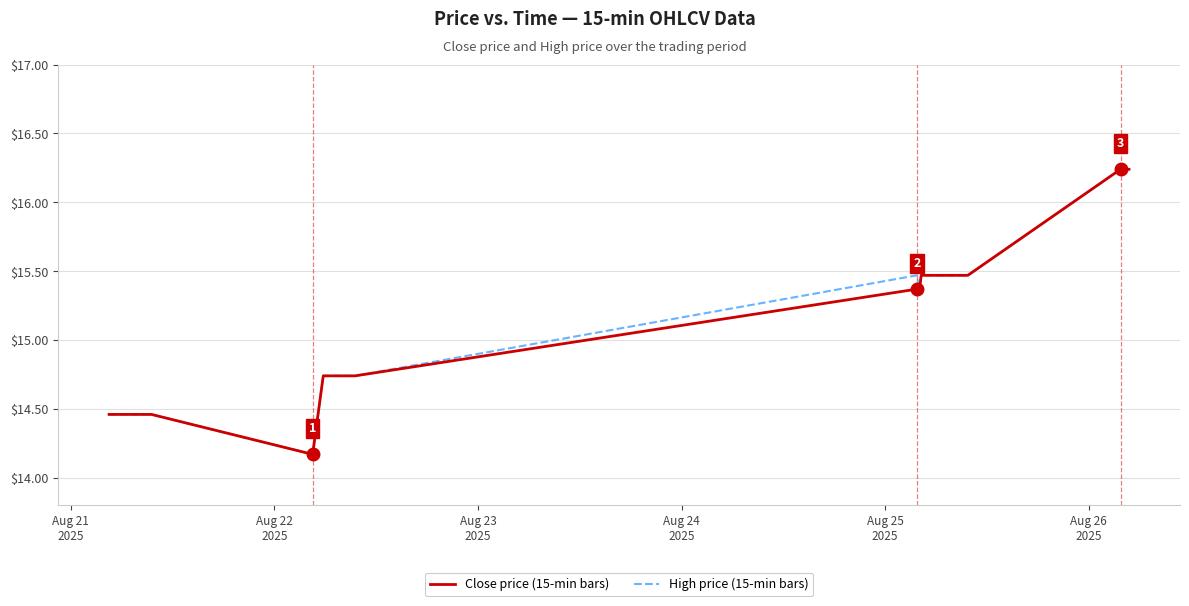

What is the sum of all Close price (15-min bars) values?

611.4